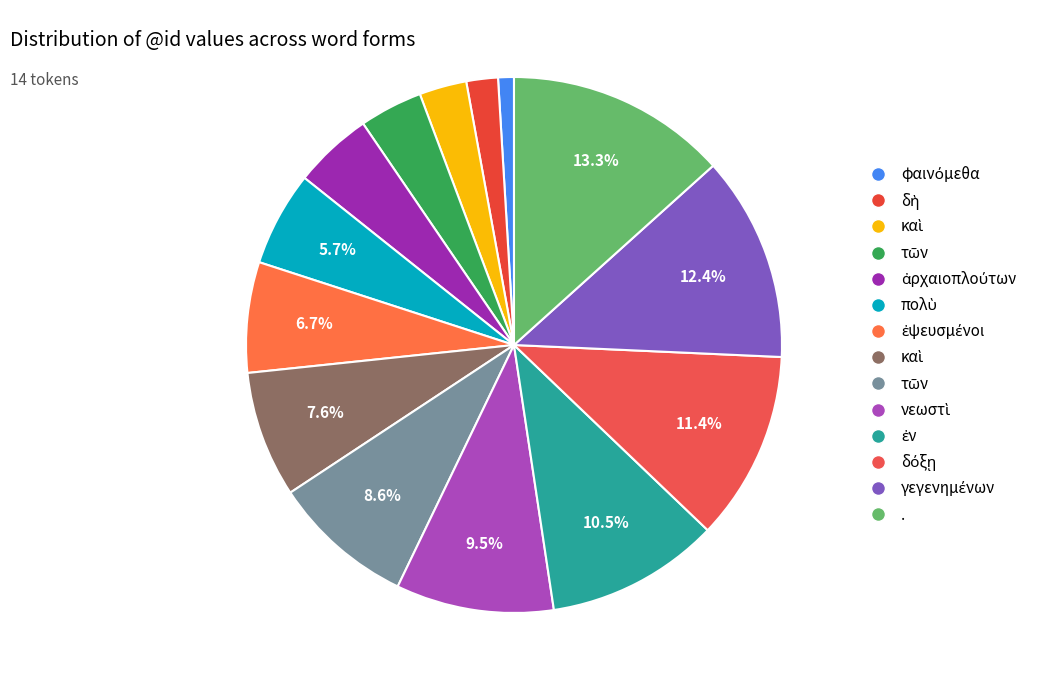

How many segments does this pie chart have?

14